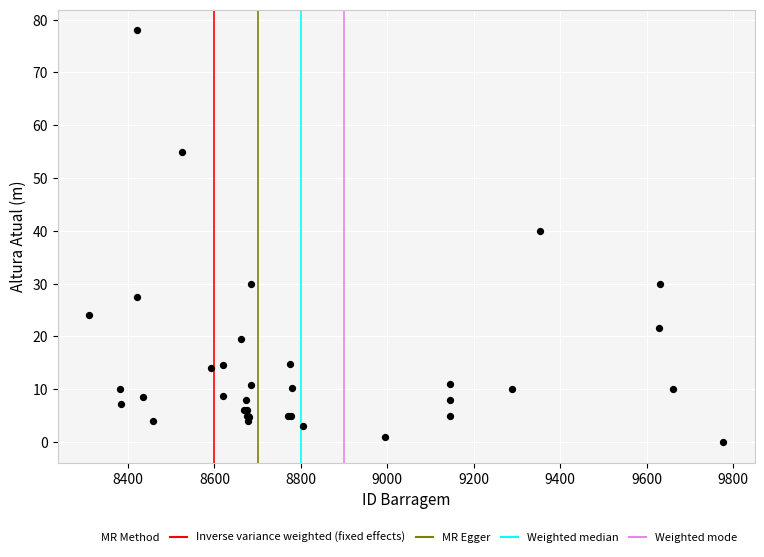

What Y value in the scatter plot is closest to 39?

40.0